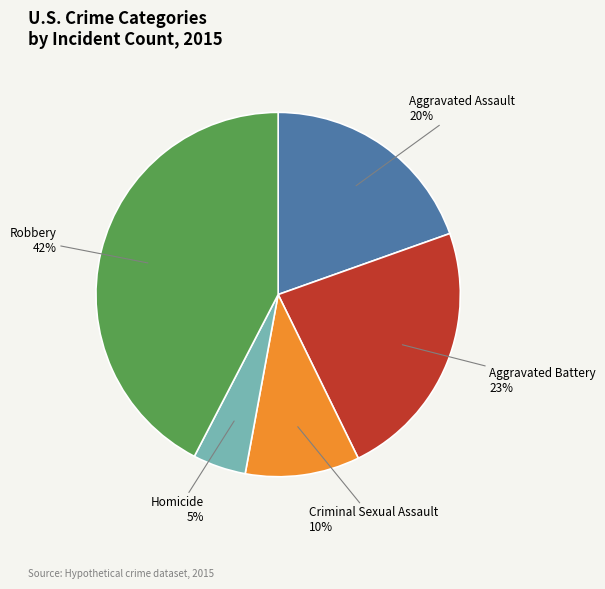

To the nearest percent, what is the average slice percentage?

20%